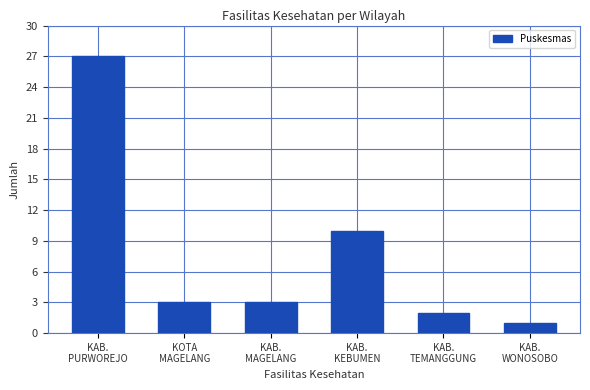

Reading left to right, what are all the values shown in this chart?

27	3	3	10	2	1